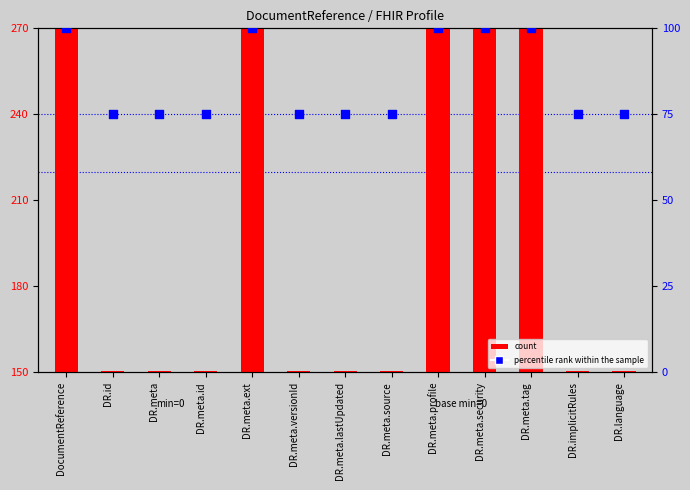

Is the value of percentile rank within the sample at DR.meta.source greater than the value of count at DR.meta?

Yes